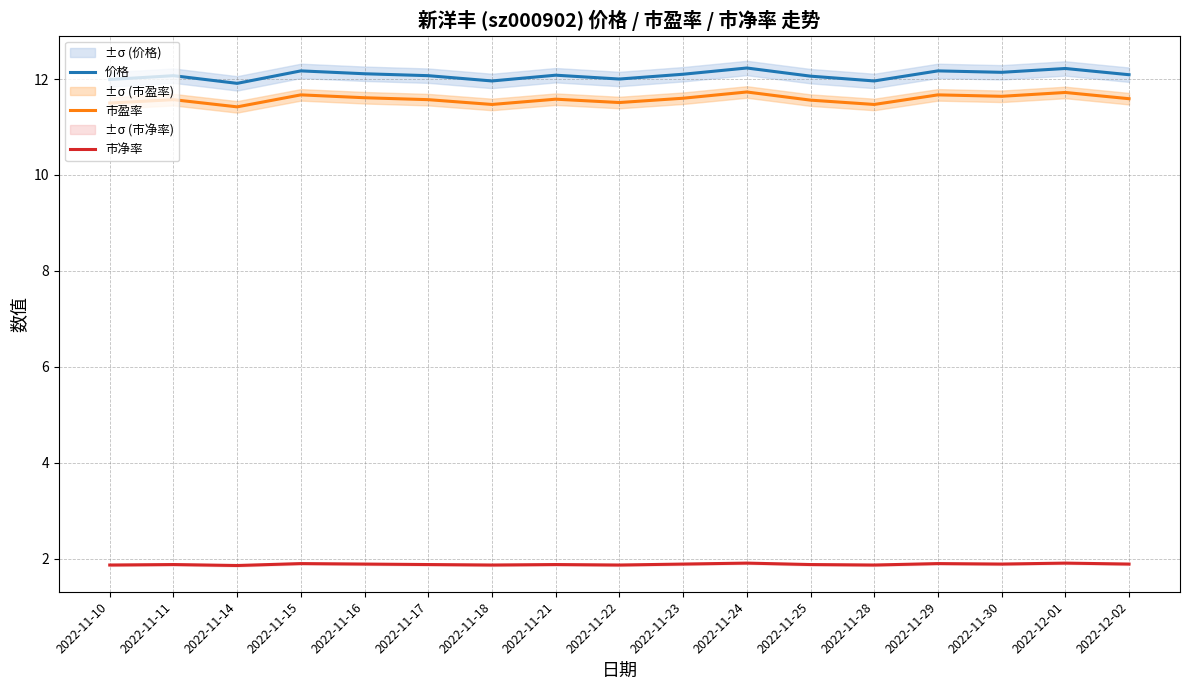

At which category does the chart reach its peak across all series?

2022-11-24